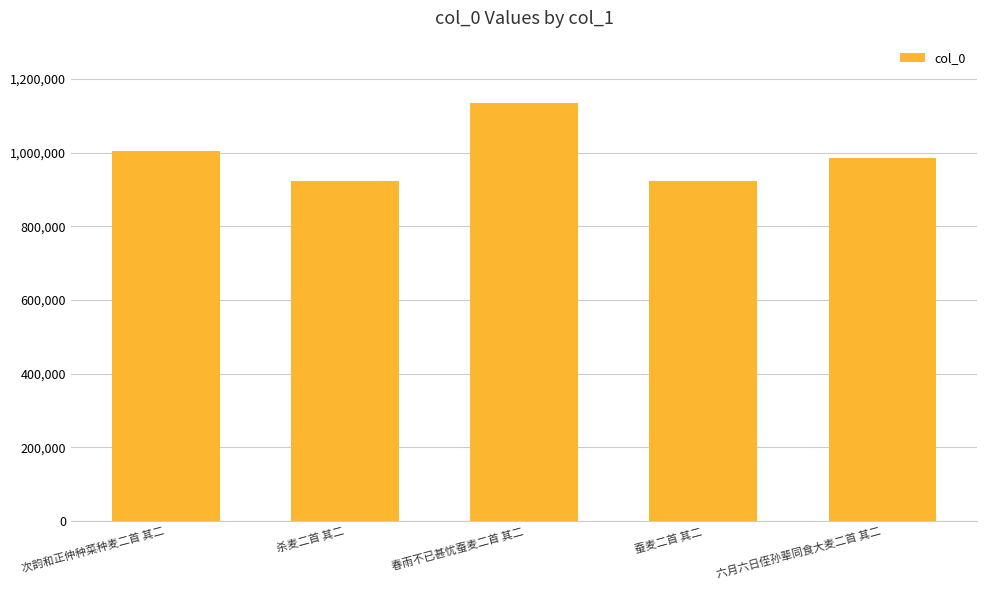

The chart shows a value of 1686496 at 六月六日侄孙辈同食大麦二首 其二. True or false?

False